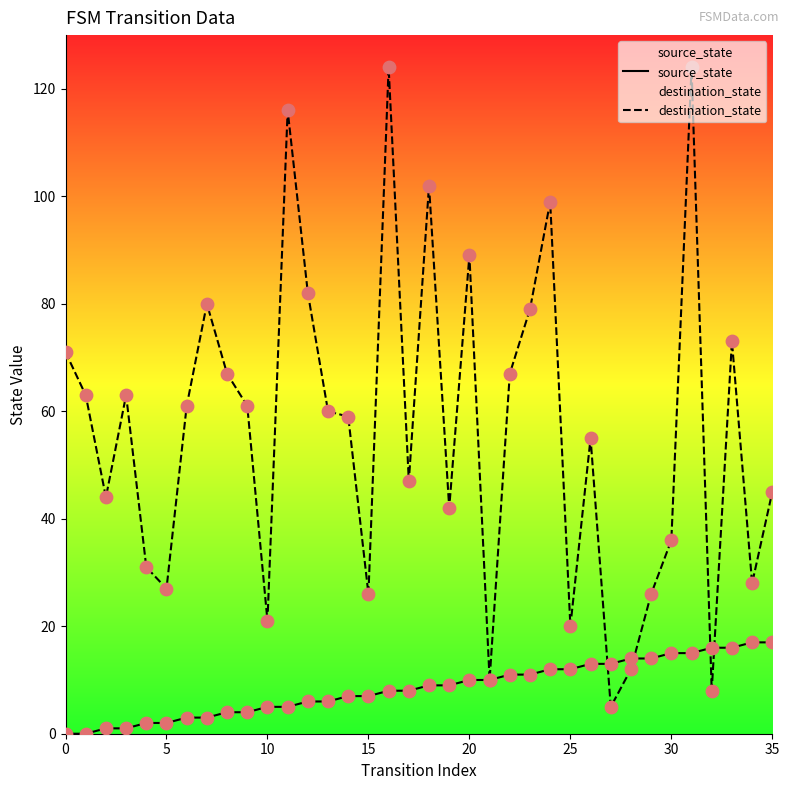

Which series has the largest total across all categories?

destination_state